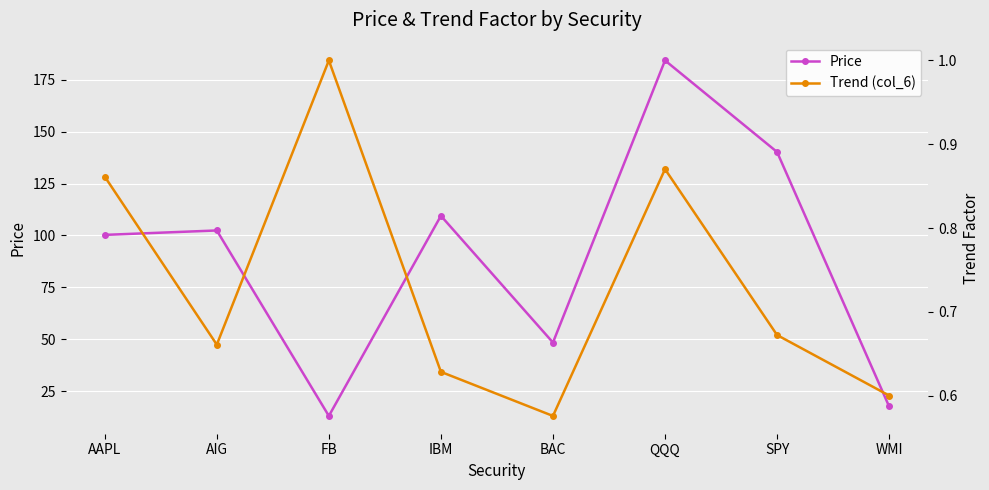

Reading left to right, extract all data points from this chart.

Price: AAPL=100.2	AIG=102.4	FB=13.0	IBM=109.4	BAC=48.4	QQQ=184.3	SPY=140.2	WMI=17.6
Trend (col_6): AAPL=0.9	AIG=0.7	FB=1.0	IBM=0.6	BAC=0.6	QQQ=0.9	SPY=0.7	WMI=0.6